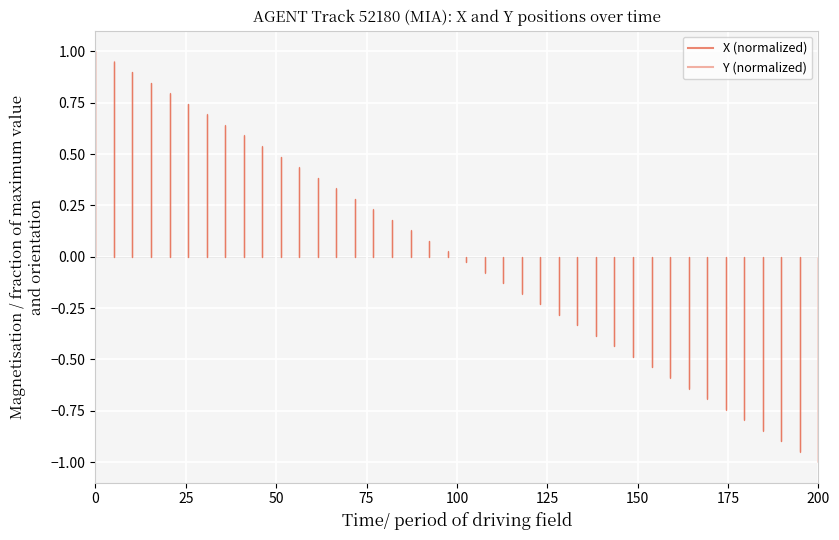

What are all the series names shown in the legend?

X (normalized), Y (normalized)